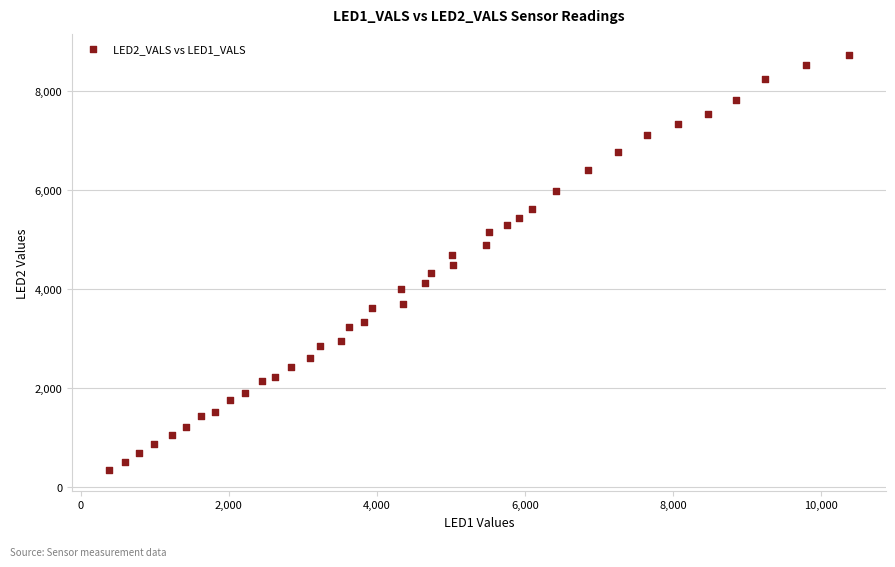

What is the range of X values (max minus min)?

9992